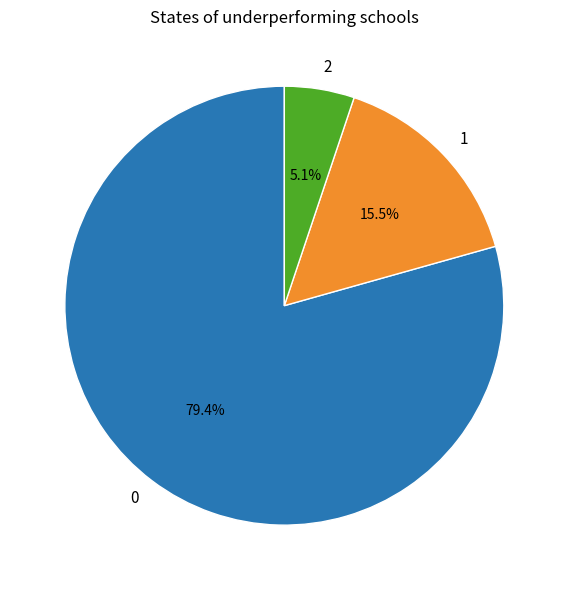

Combined, what portion of the pie is 1 and 2?

20.6%